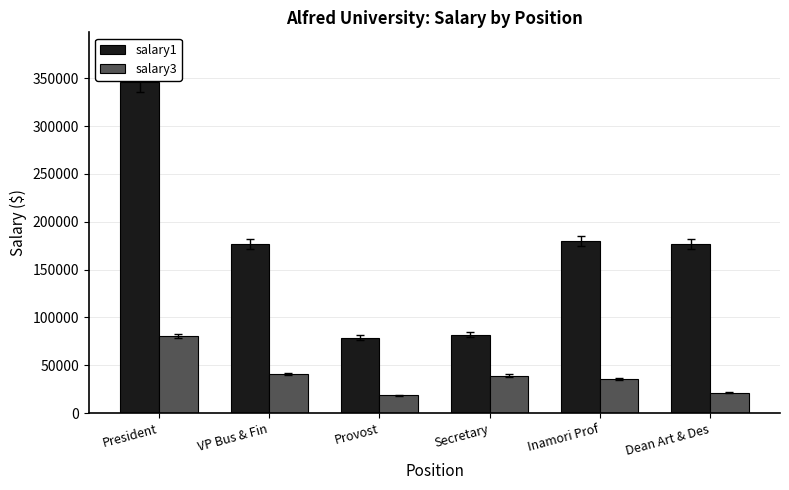

At which category is the sum across all series the highest?

President